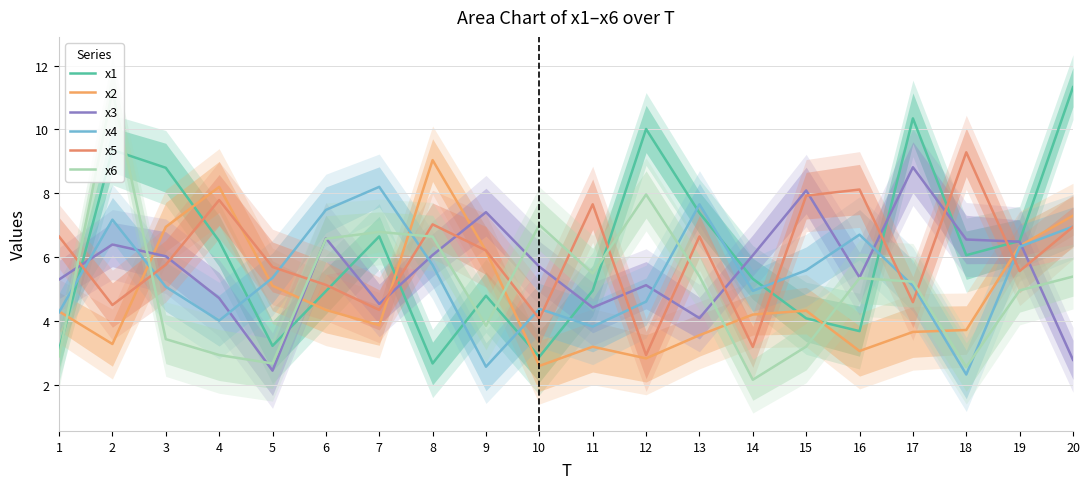

Where is x1 nearest to the value 6?

18